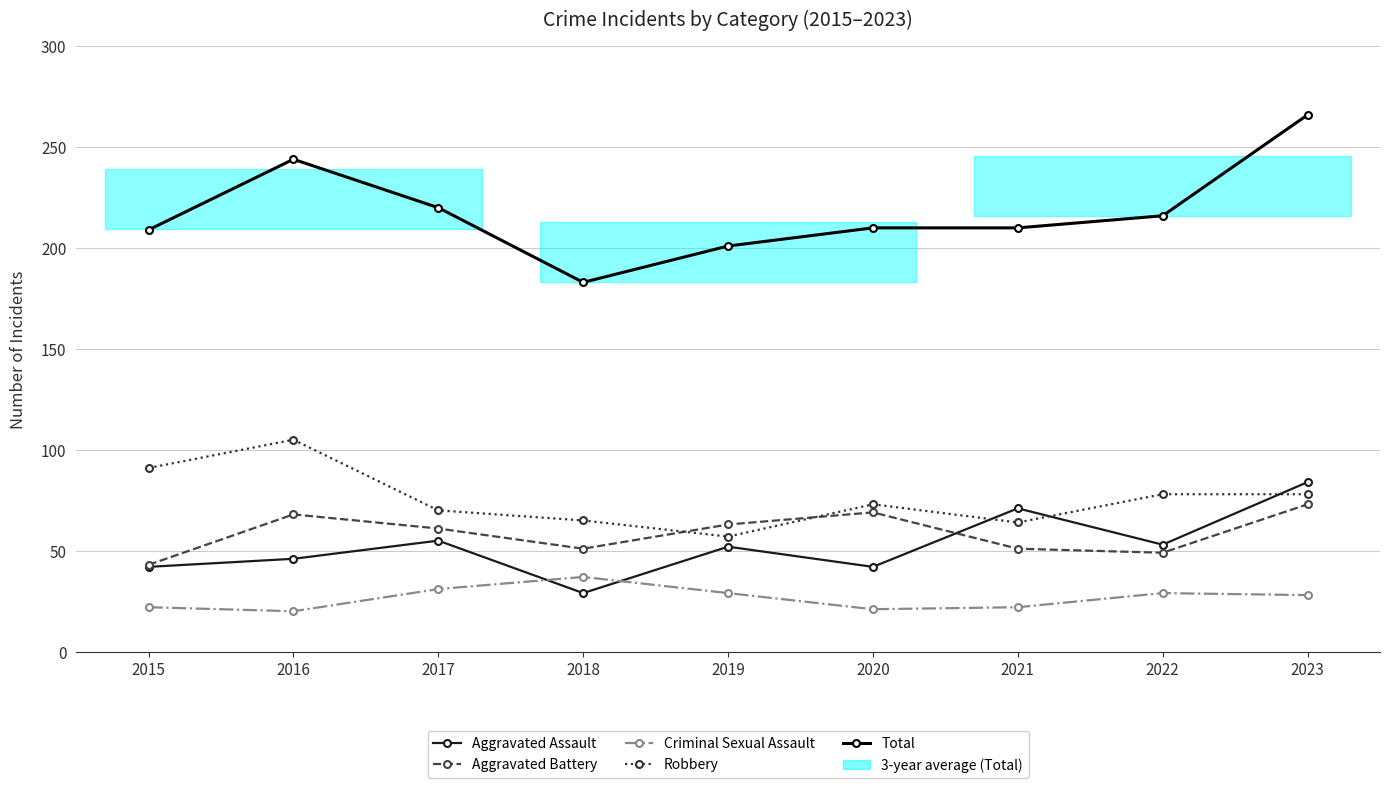

Reading right to left, what are all the values shown in this chart?

Aggravated Assault: 2023=84	2022=53	2021=71	2020=42	2019=52	2018=29	2017=55	2016=46	2015=42
Aggravated Battery: 2023=73	2022=49	2021=51	2020=69	2019=63	2018=51	2017=61	2016=68	2015=43
Criminal Sexual Assault: 2023=28	2022=29	2021=22	2020=21	2019=29	2018=37	2017=31	2016=20	2015=22
Robbery: 2023=78	2022=78	2021=64	2020=73	2019=57	2018=65	2017=70	2016=105	2015=91
Total: 2023=266	2022=216	2021=210	2020=210	2019=201	2018=183	2017=220	2016=244	2015=209